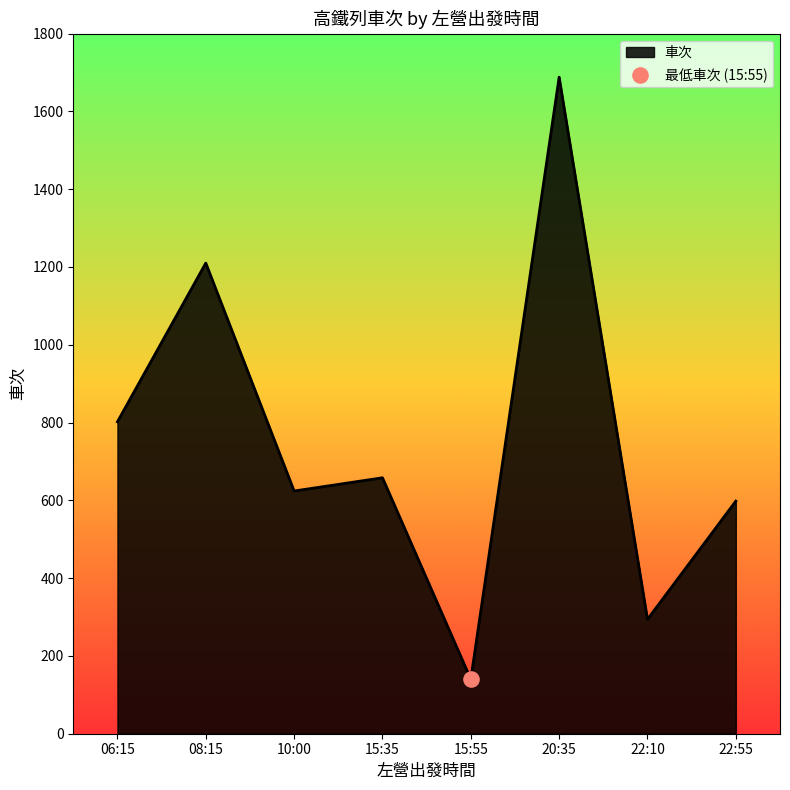

What is the change in value from 15:35 to 22:55?

-60